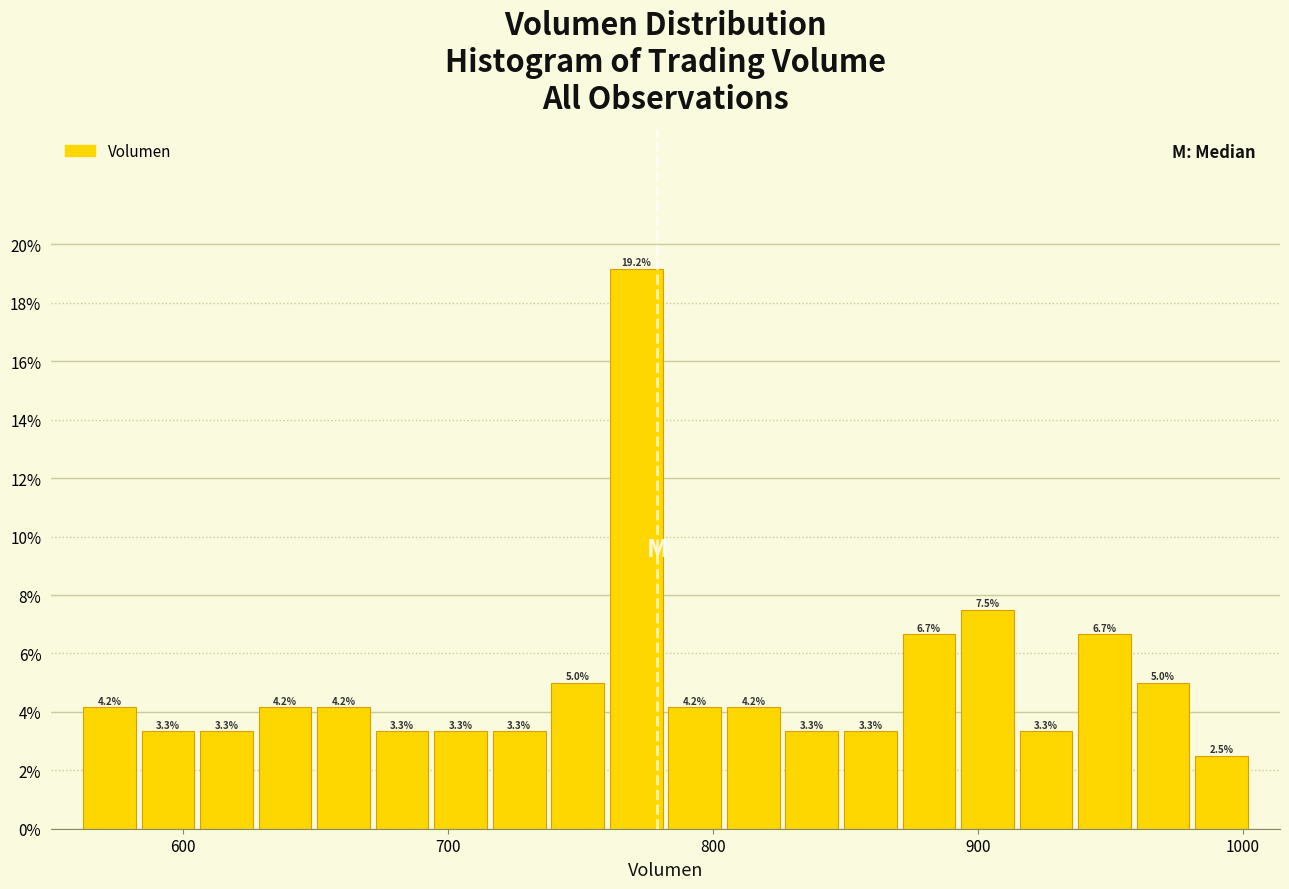

Around what value on the x-axis is the tallest bar? Give the approximate position of its centre, as read against the axis.

770